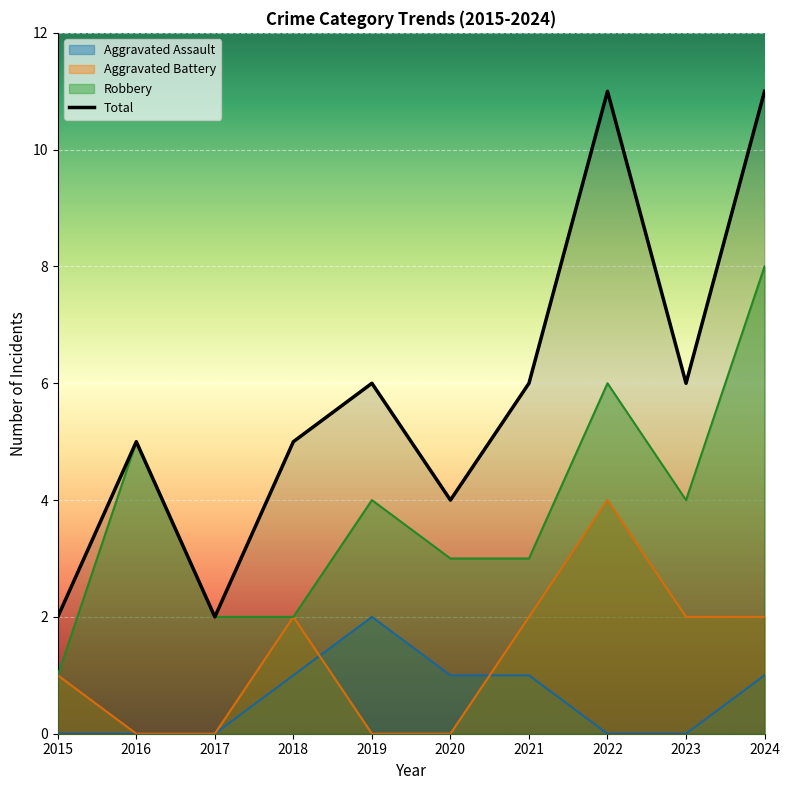

At which label is Aggravated Battery closest to 2?

2018